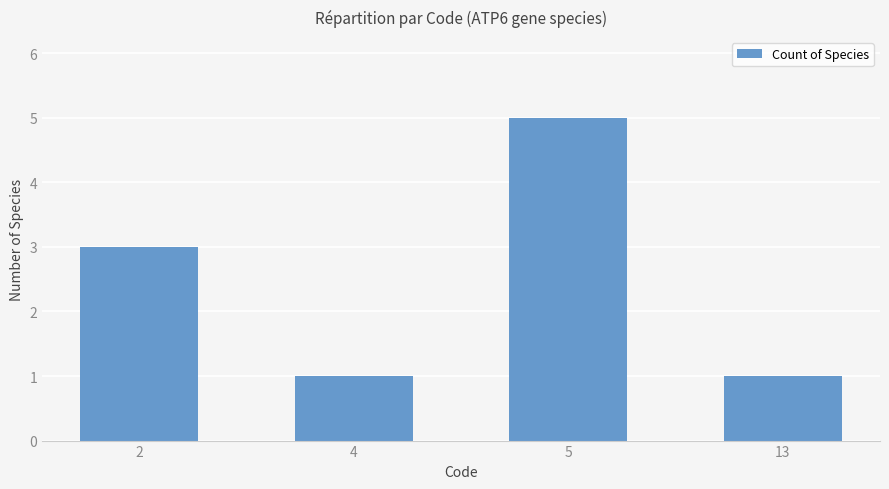

Reading left to right, transcribe all the data shown in this chart.

2=3	4=1	5=5	13=1